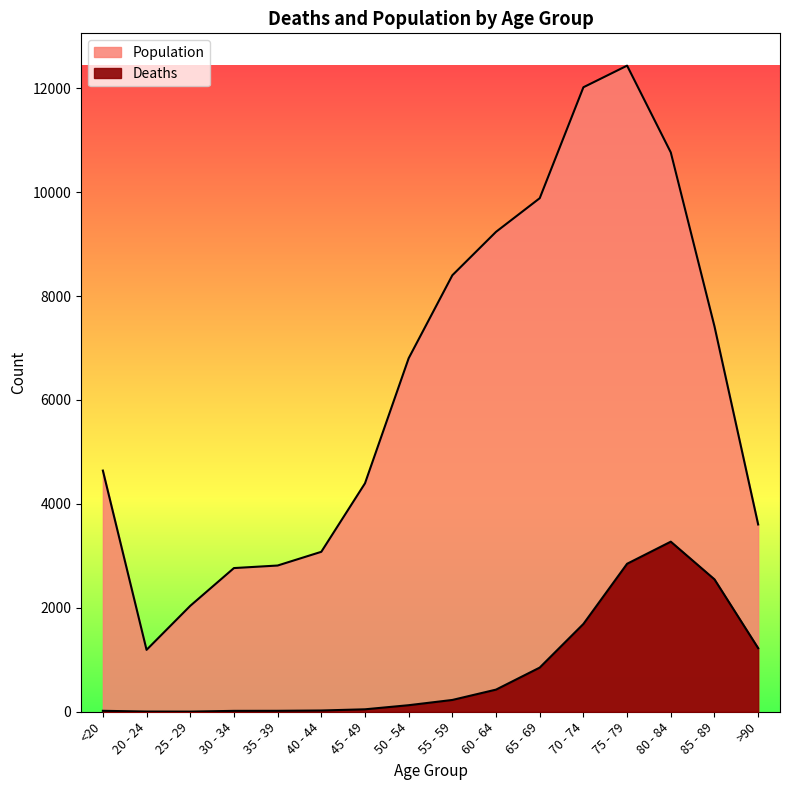

Rank the categories by Population value from lowest to highest.

20 - 24, 25 - 29, 30 - 34, 35 - 39, 40 - 44, >90, 45 - 49, <20, 50 - 54, 85 - 89, 55 - 59, 60 - 64, 65 - 69, 80 - 84, 70 - 74, 75 - 79